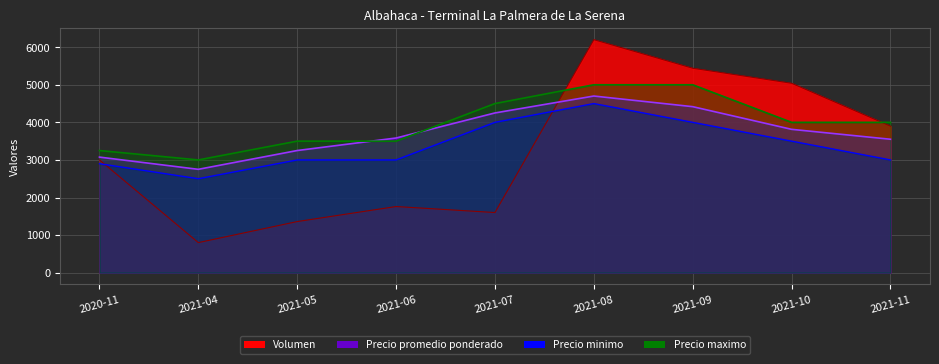

What is the average value of the Precio minimo series?

3378